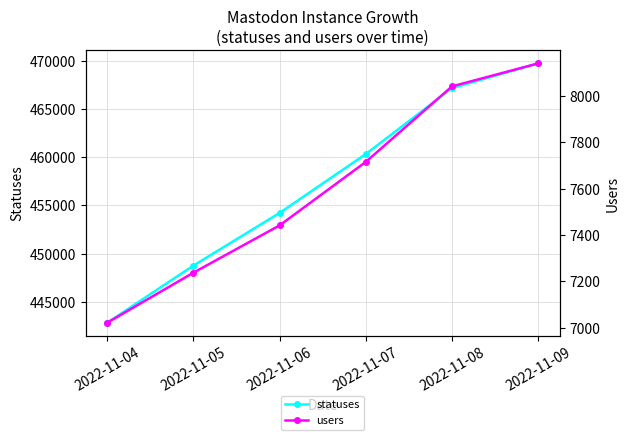

True or false: users has a value of 11203 at 2022-11-04.

False